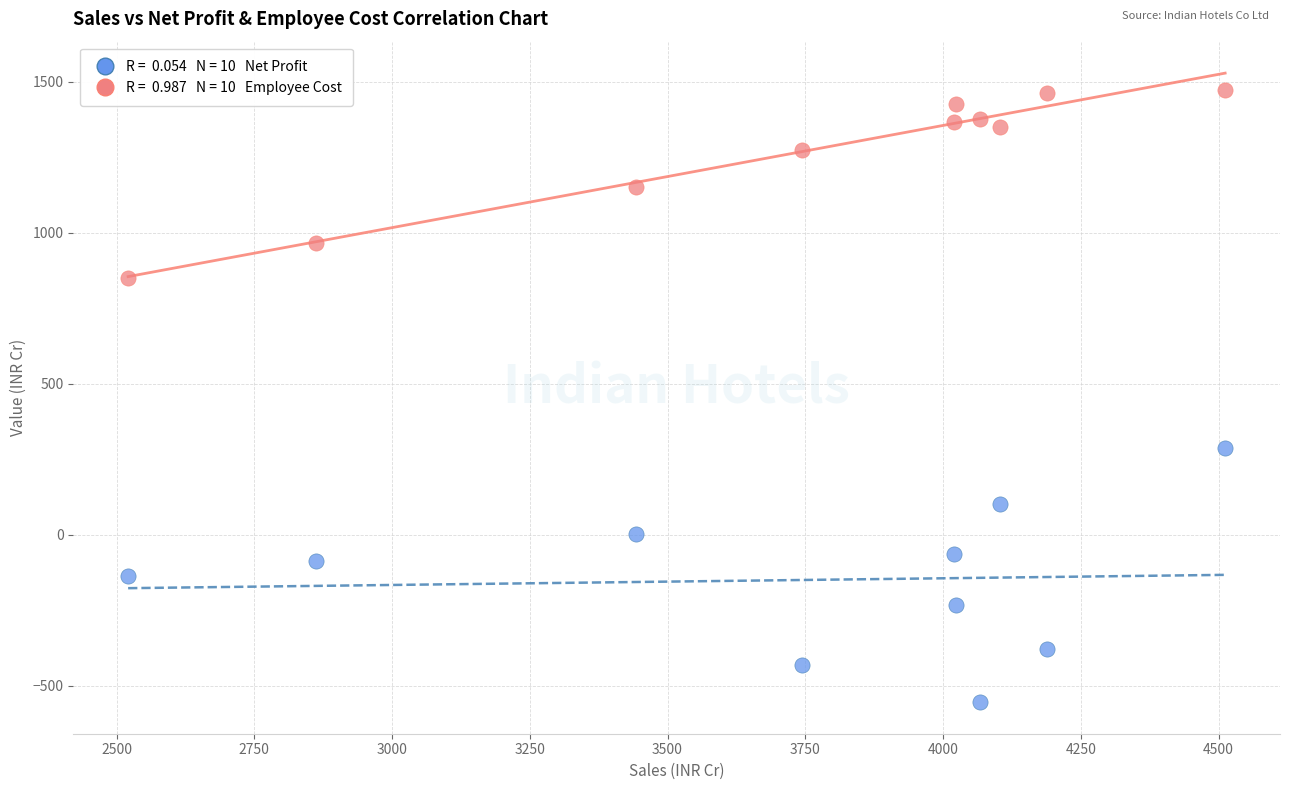

Across all data points, what is the range of Y values (max minus min)?

2028.0